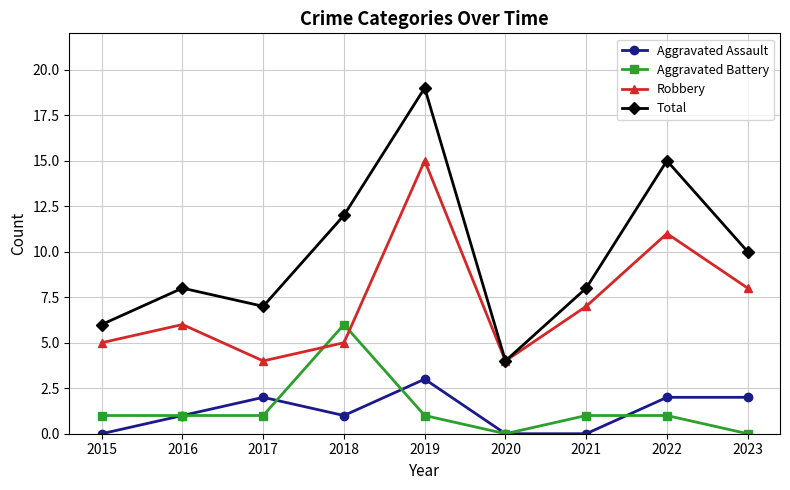

Which series ends up on top after the final intersection of Aggravated Assault and Aggravated Battery?

Aggravated Assault